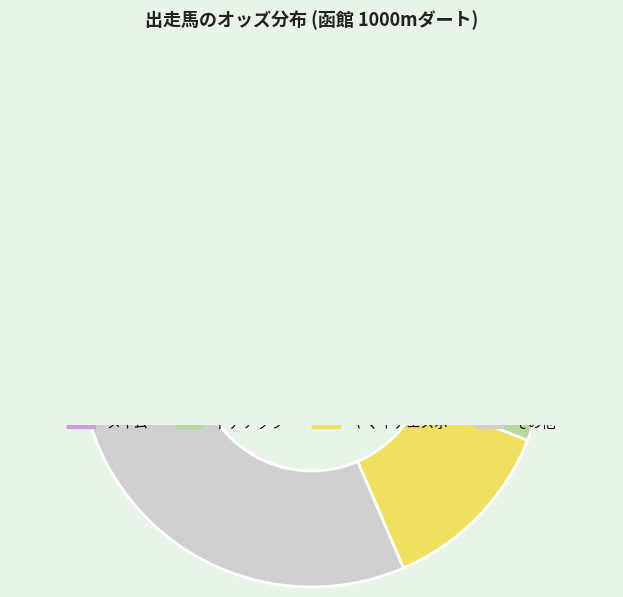

Rank the categories by value from lowest to highest.

ポメラート, ユスティニアン, エバニスタ, ボルタドマール, マキアージュ, モモサン, チアフルローズ, ラージベル, トランペットシェル, ヤマイチエスポ, ドナテッラ, メイム